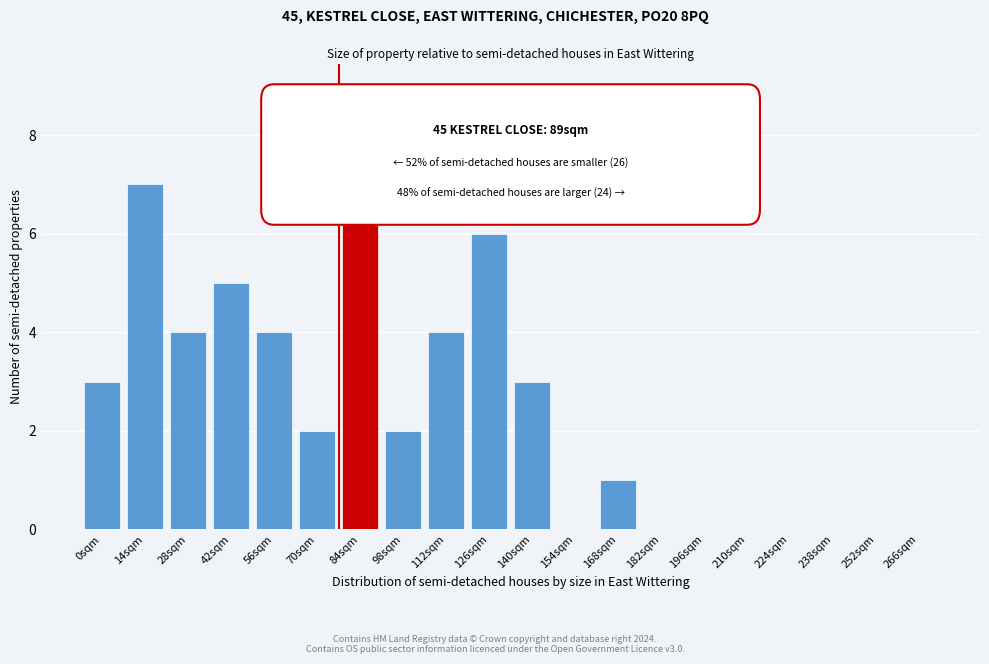

Reading left to right, transcribe all the data shown in this chart.

0sqm=3	14sqm=7	28sqm=4	42sqm=5	56sqm=4	70sqm=2	84sqm=9	98sqm=2	112sqm=4	126sqm=6	140sqm=3	154sqm=0	168sqm=1	182sqm=0	196sqm=0	210sqm=0	224sqm=0	238sqm=0	252sqm=0	266sqm=0